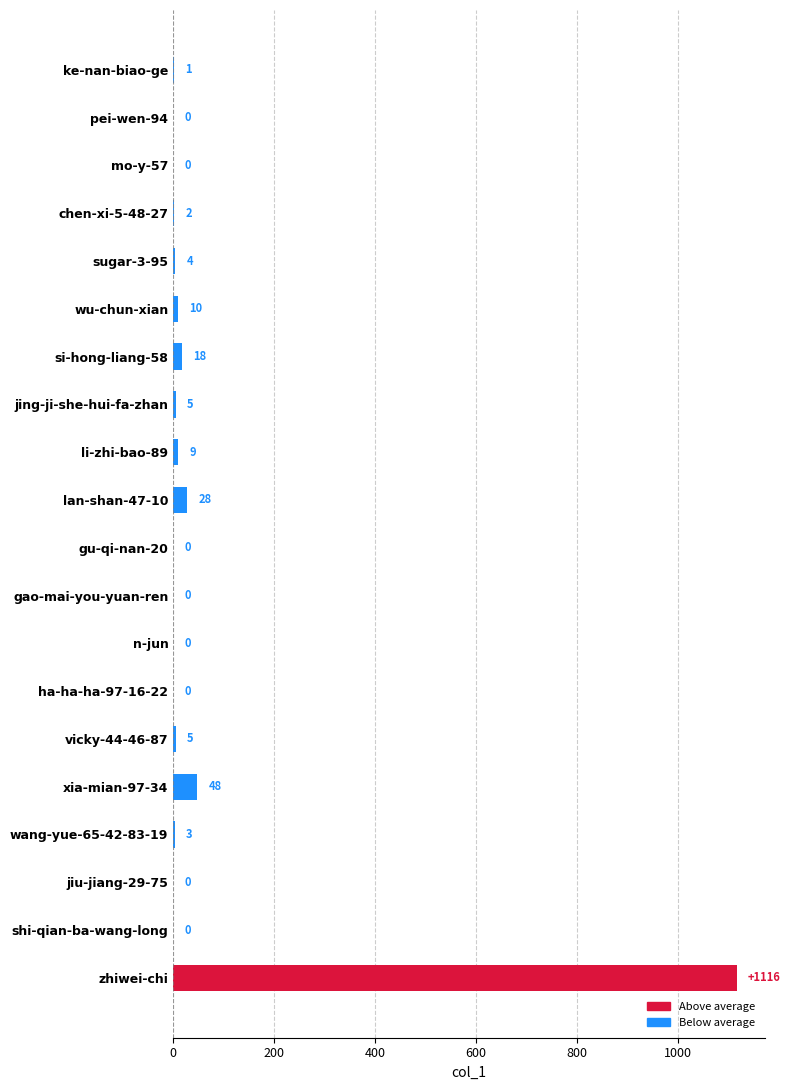

How many data points does each series have?

20